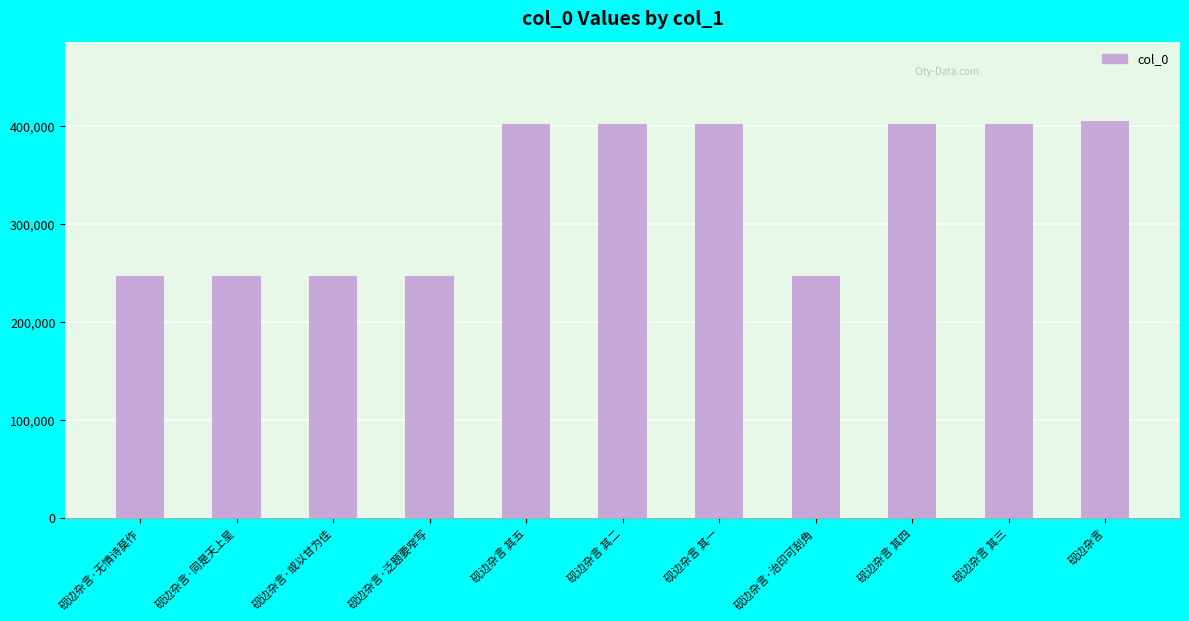

What is the average value?

331936